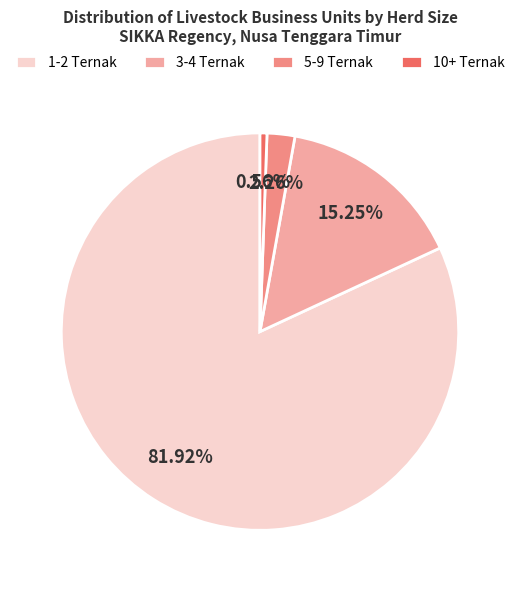

Is the sum of 5-9 Ternak and 3-4 Ternak greater than half?

No